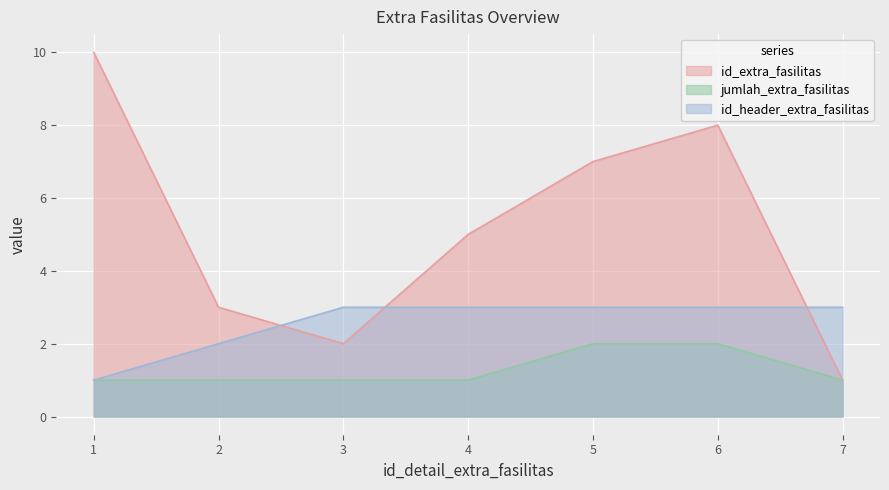

The value of id_extra_fasilitas at 1 is 4. True or false?

False